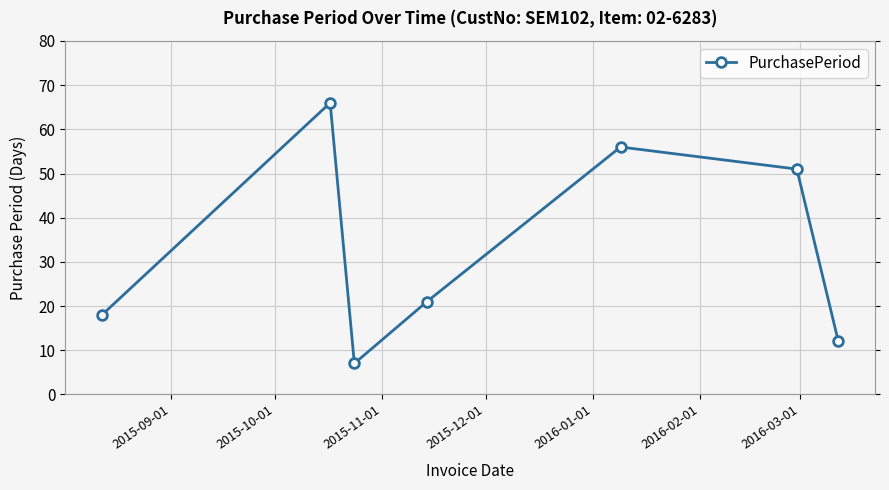

What is the value of the 3rd point from the left?

7